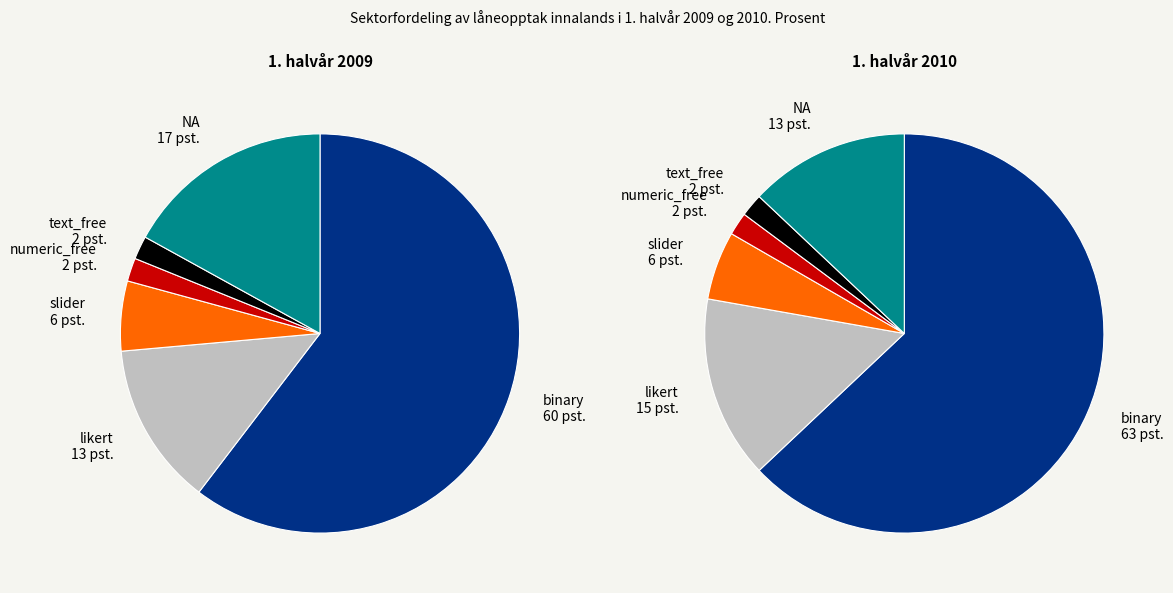

Count the number of slices in the pie.

12